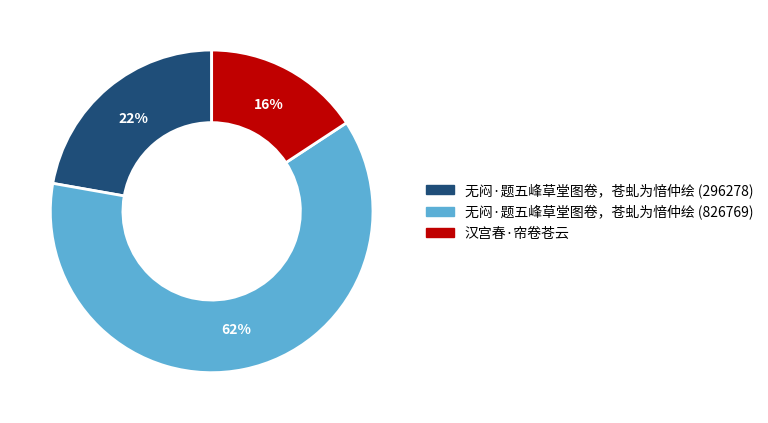

Is there any slice that represents more than half of the pie?

Yes